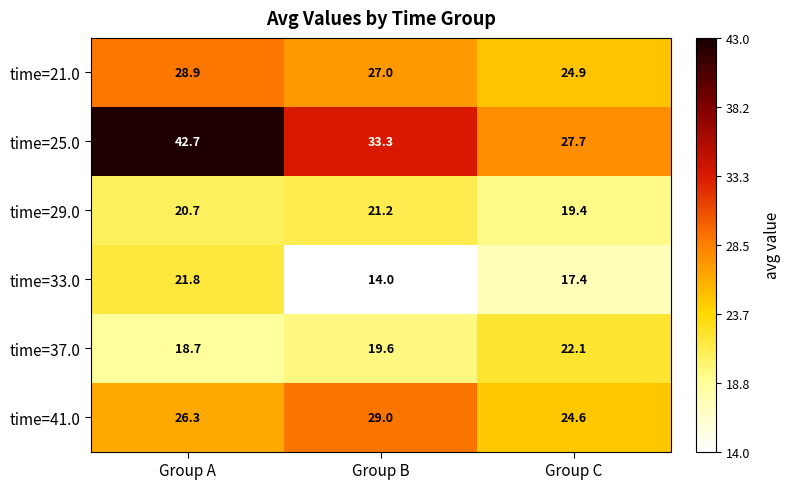

What is the difference between the highest and lowest values at Group A?

24.0